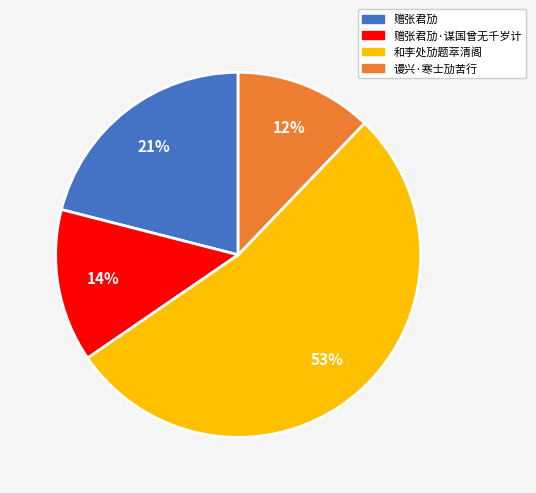

To the nearest percent, what is the average slice percentage?

25%